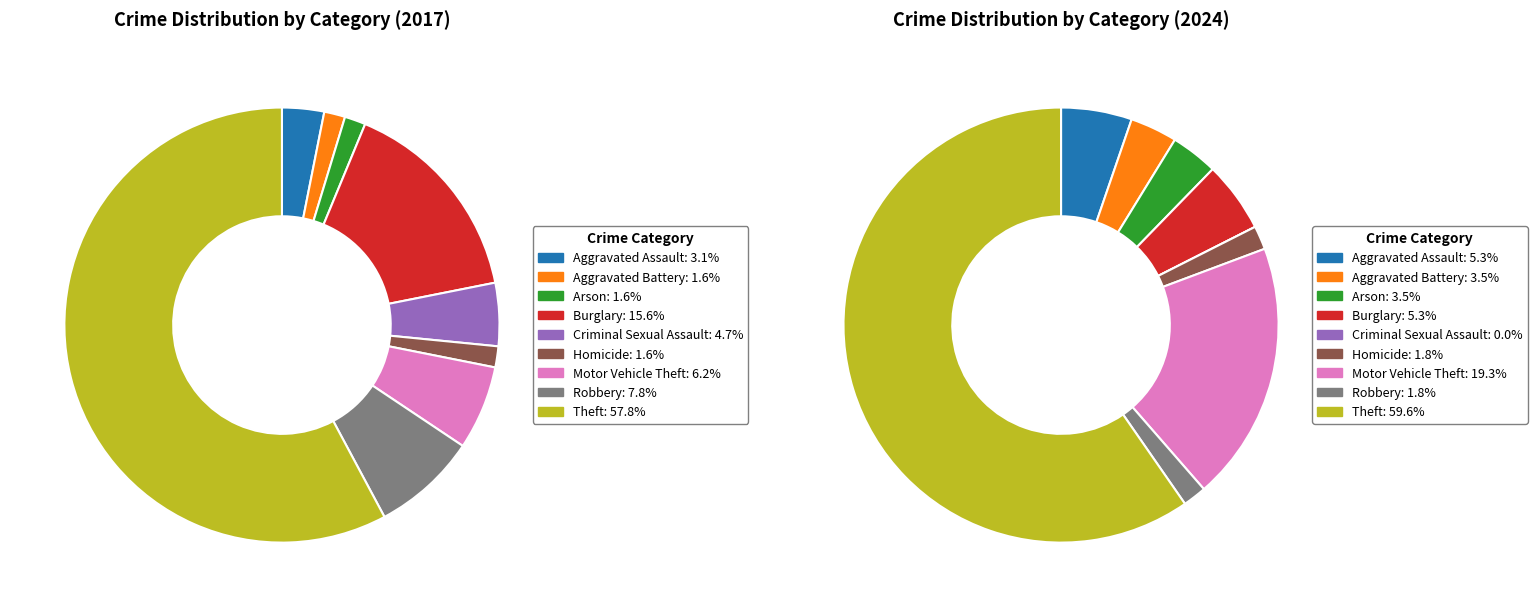

How many slices are in this pie chart?

9